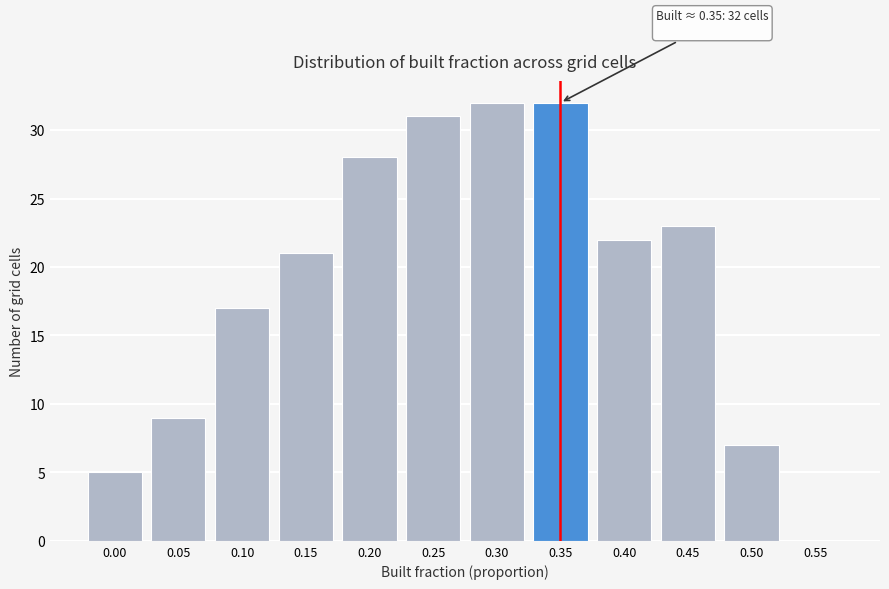

Reading left to right, extract all data points from this chart.

0.00=5	0.05=9	0.10=17	0.15=21	0.20=28	0.25=31	0.30=32	0.35=32	0.40=22	0.45=23	0.50=7	0.55=0